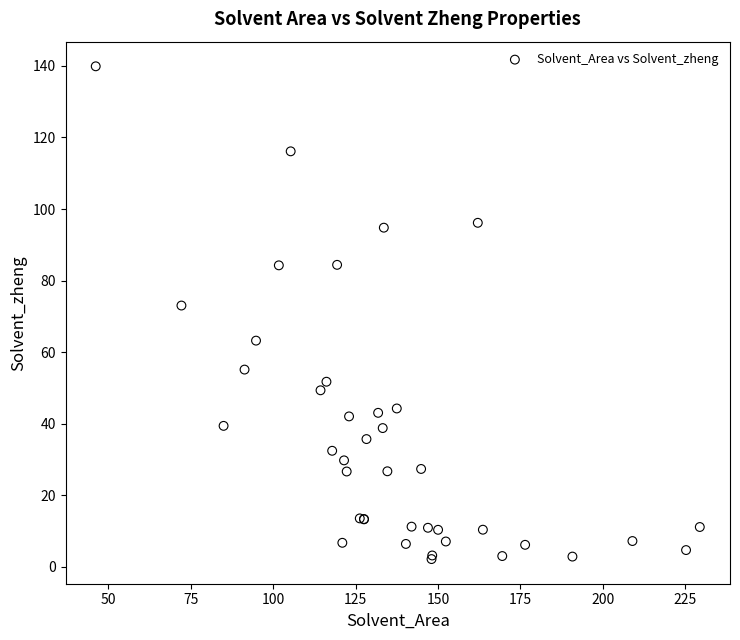

What Y value in the scatter plot is closest to 71?

73.0